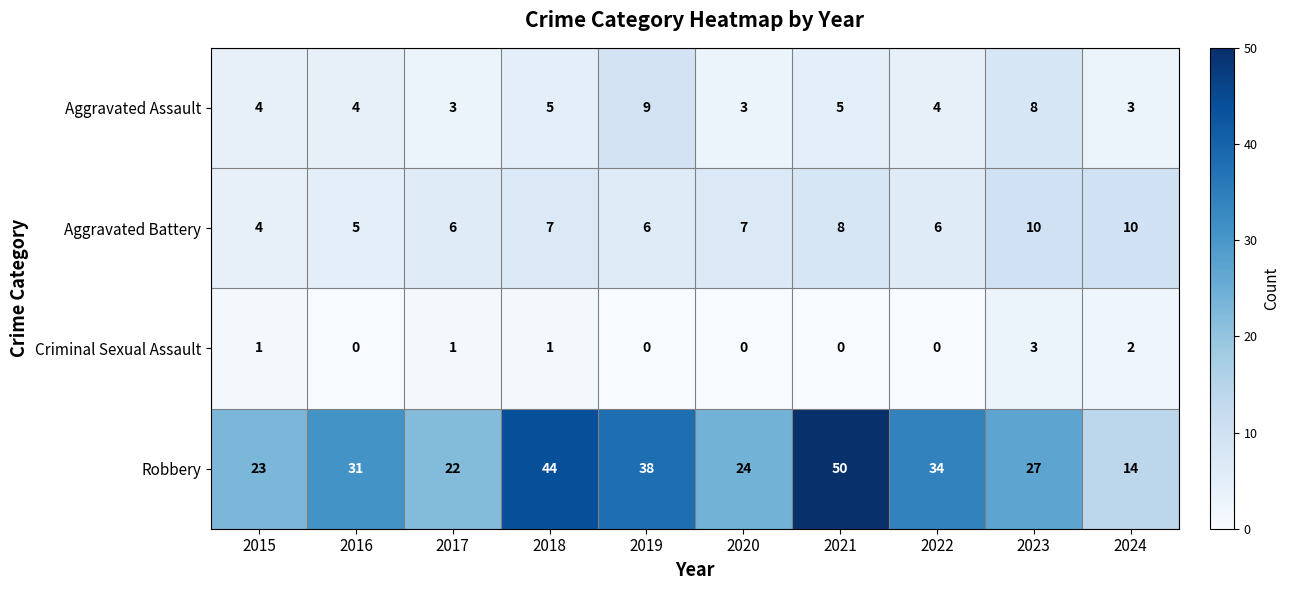

The value of Aggravated Assault at 2021 is 1. True or false?

False